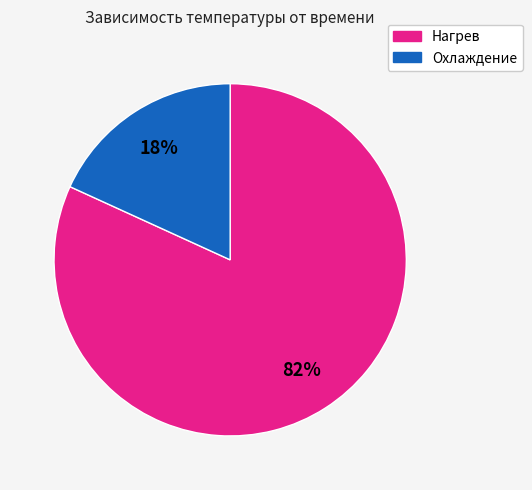

Which category has the biggest portion of the pie?

Нагрев